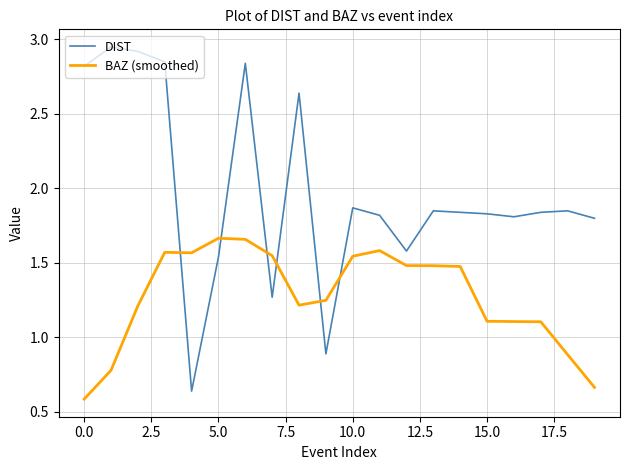

Which series has the largest range (max minus min)?

DIST